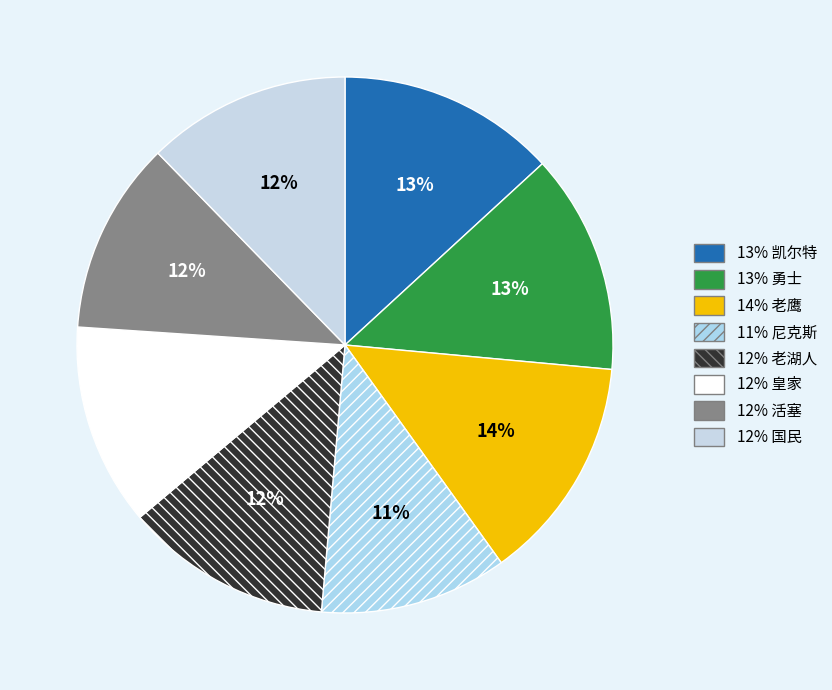

How many segments does this pie chart have?

8